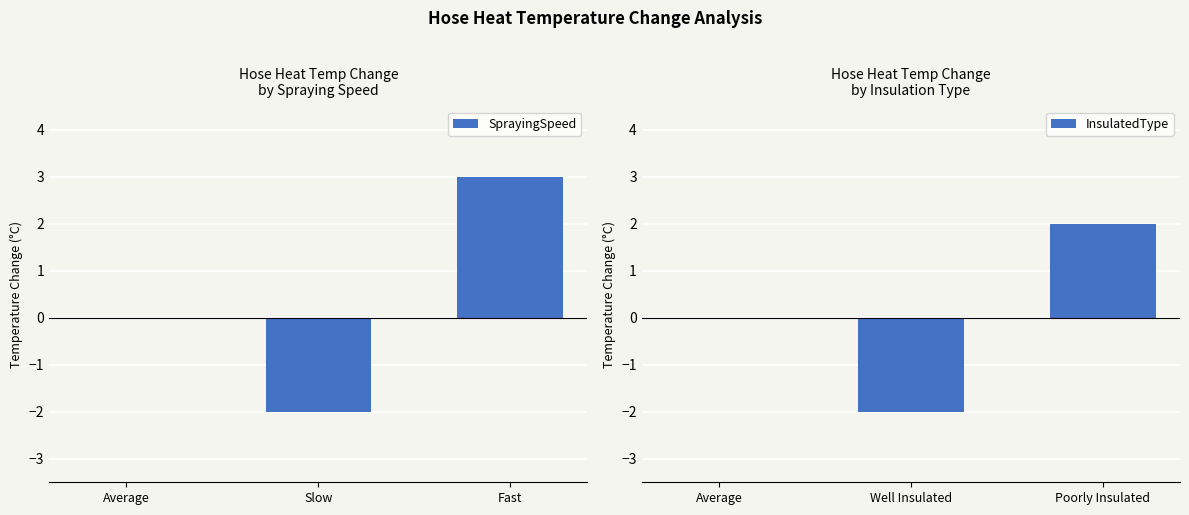

What is the maximum value for SprayingSpeed?

3